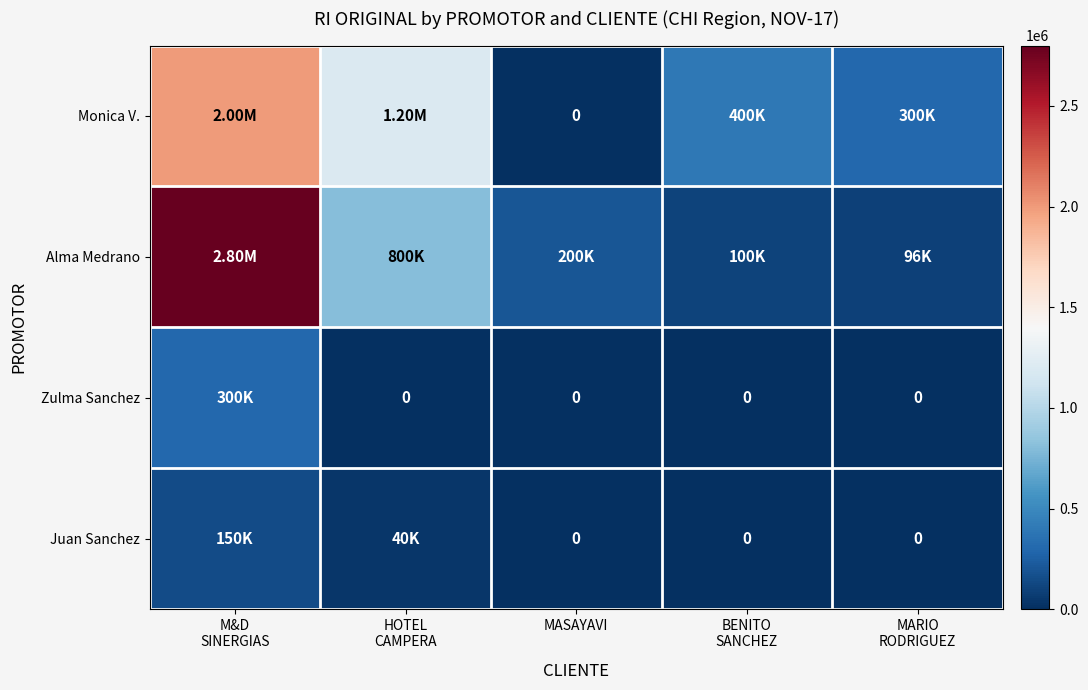

What value does the Monica V. series have at M&D SINERGIAS, to the nearest 10?

2000000